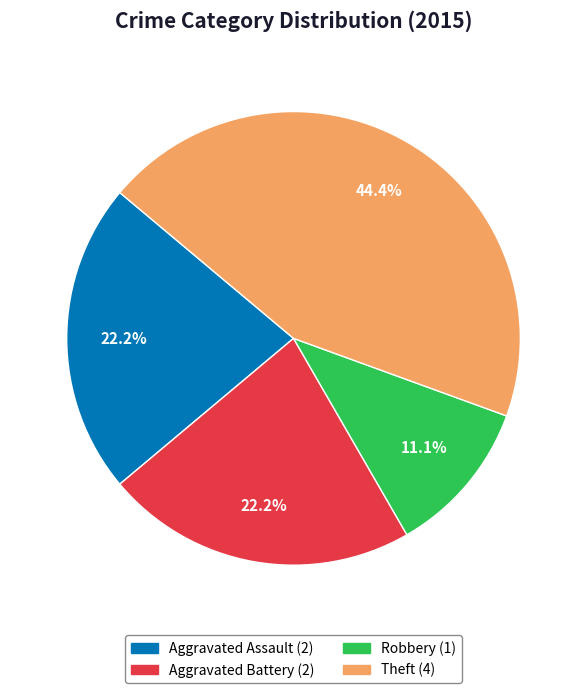

Is there any slice that represents more than half of the pie?

No